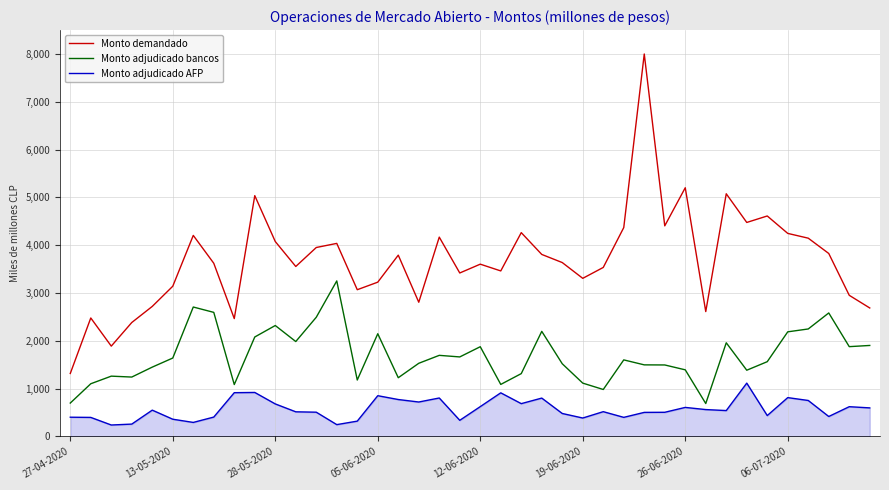

How many interior local peaks does the Monto demandado series have?

12